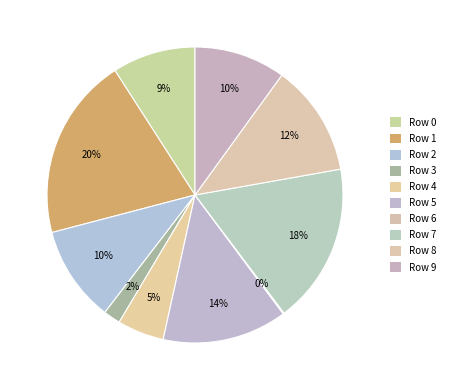

To the nearest percent, what percentage of the pie is Row 8?

12%